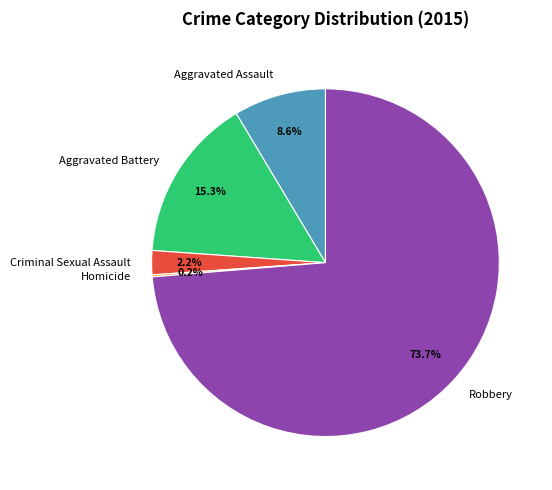

Is there any slice that represents more than half of the pie?

Yes